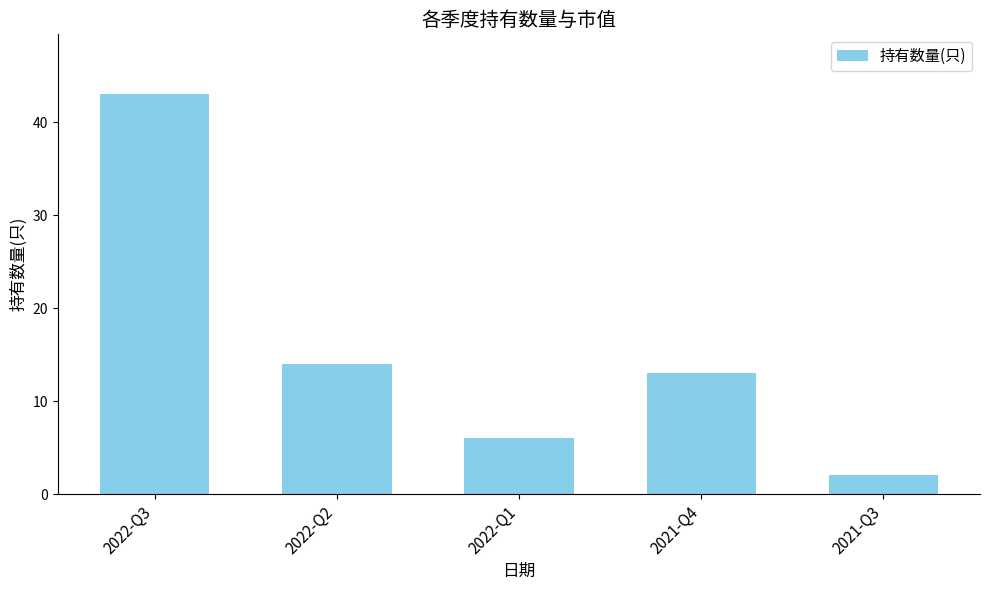

Which label corresponds to the largest value in the chart?

2022-Q3